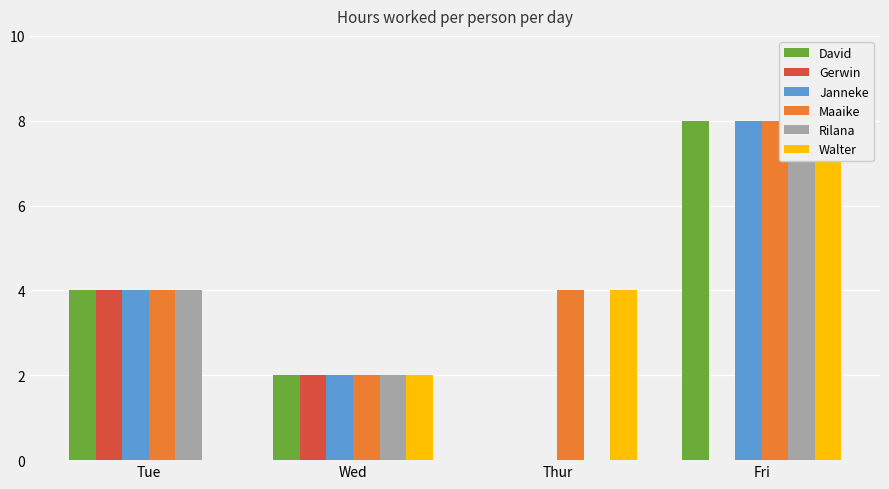

Rank the series by their maximum value, from highest to lowest.

David, Janneke, Maaike, Rilana, Walter, Gerwin